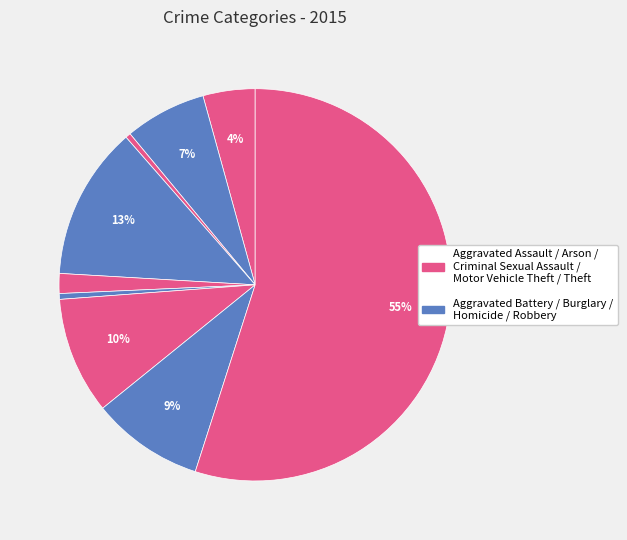

How many slices are in this pie chart?

9